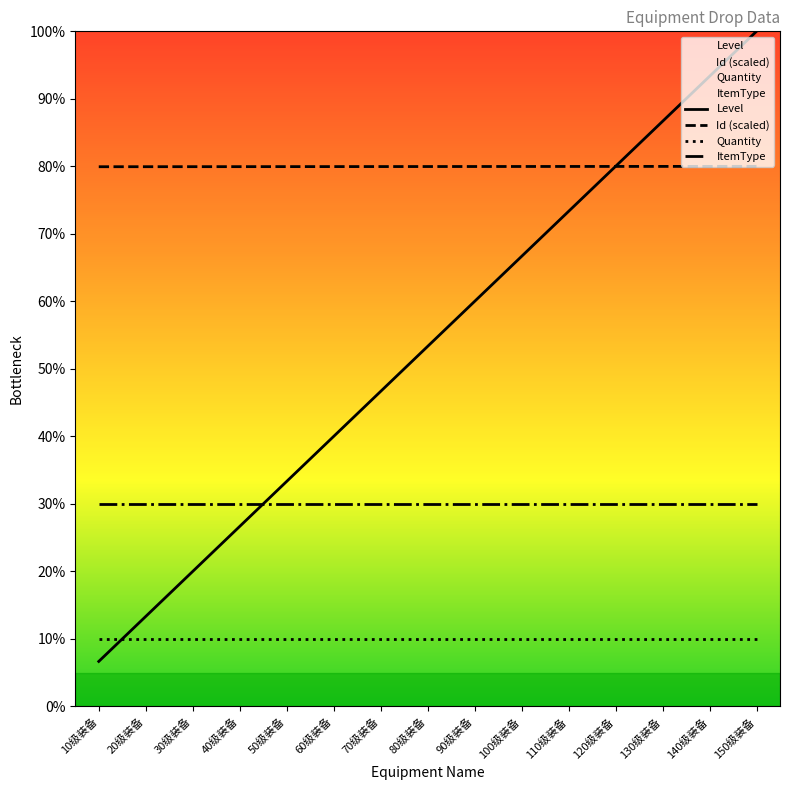

At how many categories does at least one series exceed 28?

15